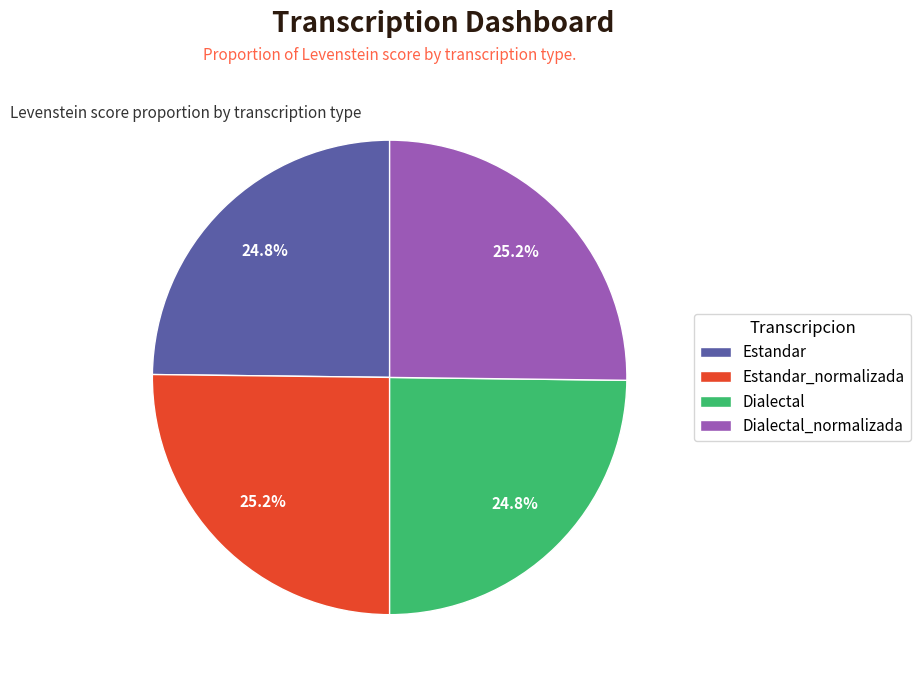

Is it true that Estandar is 25% of the pie?

True